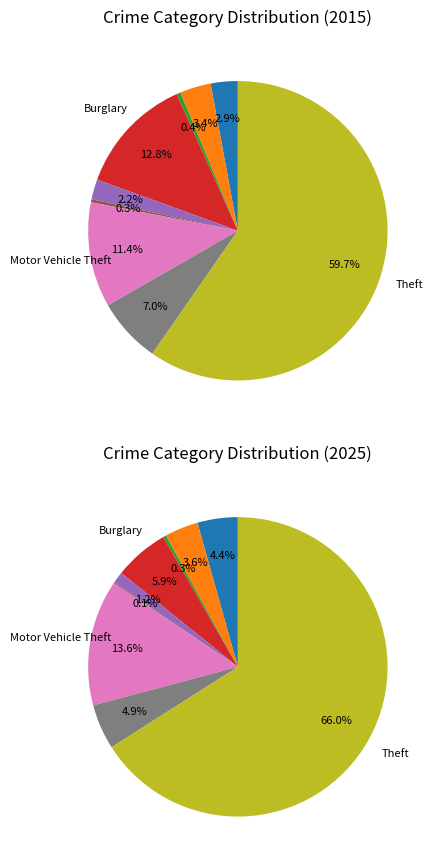

Is there any slice that represents more than half of the pie?

Yes